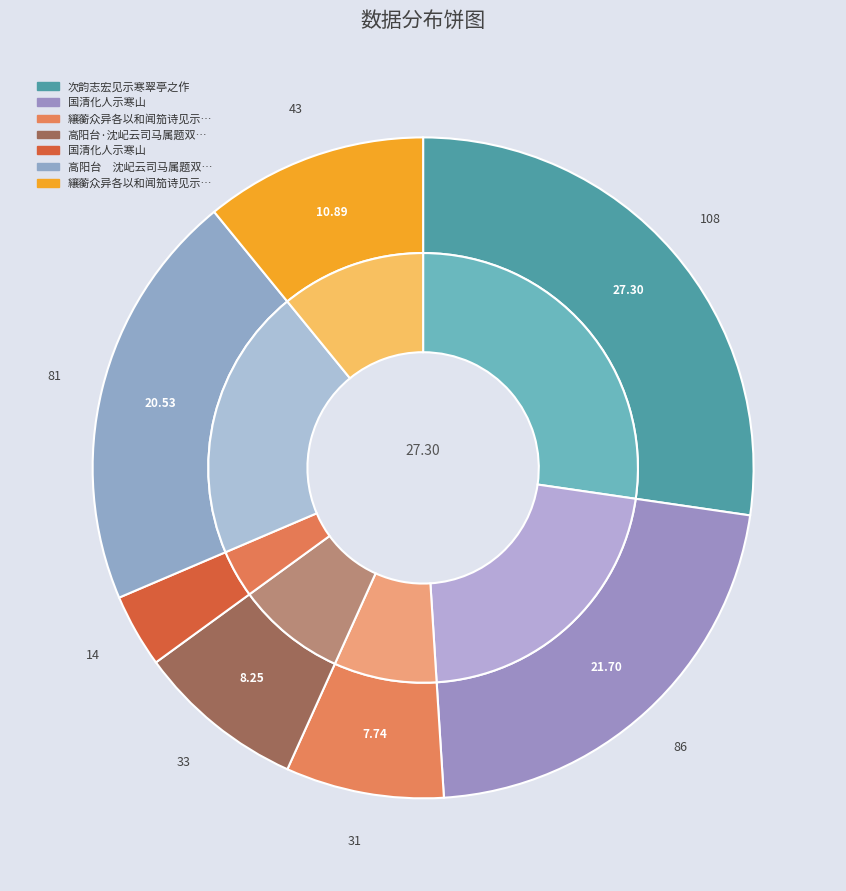

To the nearest percent, what percentage of the pie is 纕蘅众异各以和闻笳诗见示寒夜不寐远闻笳动再次前韵?

8%